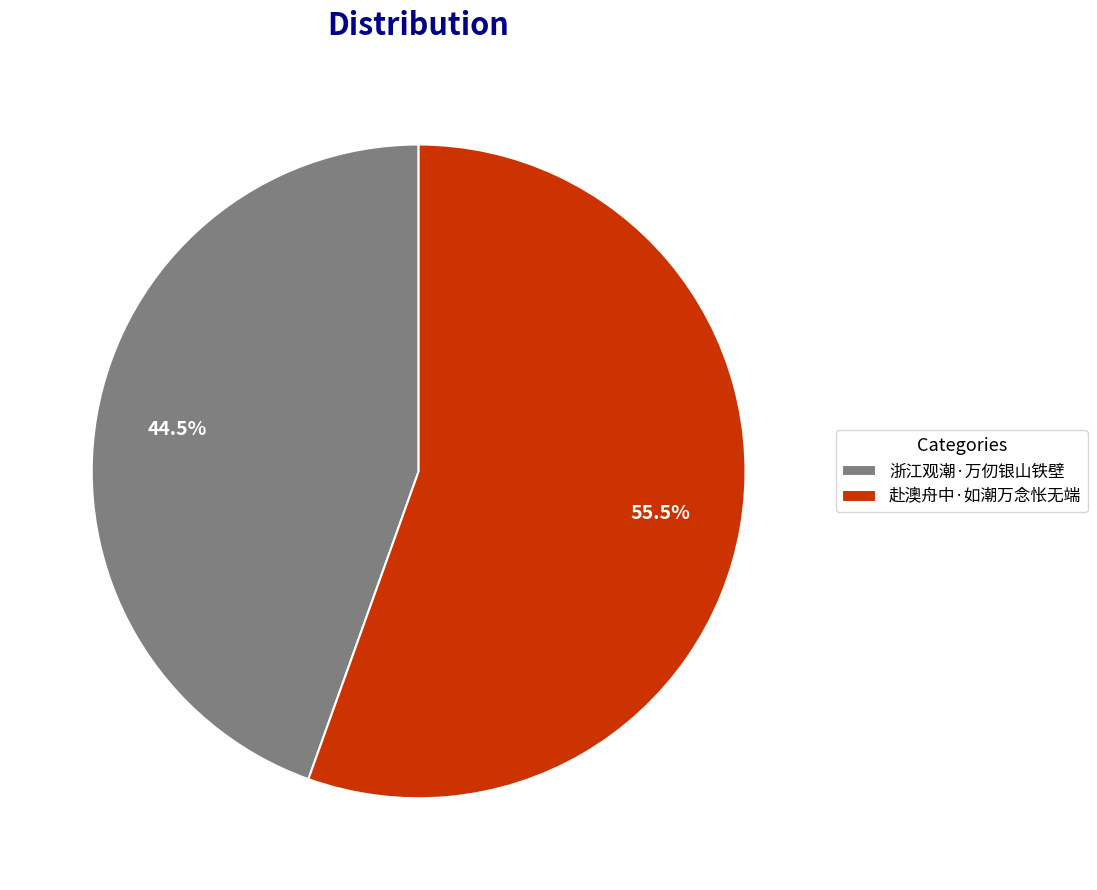

Count the number of slices in the pie.

2